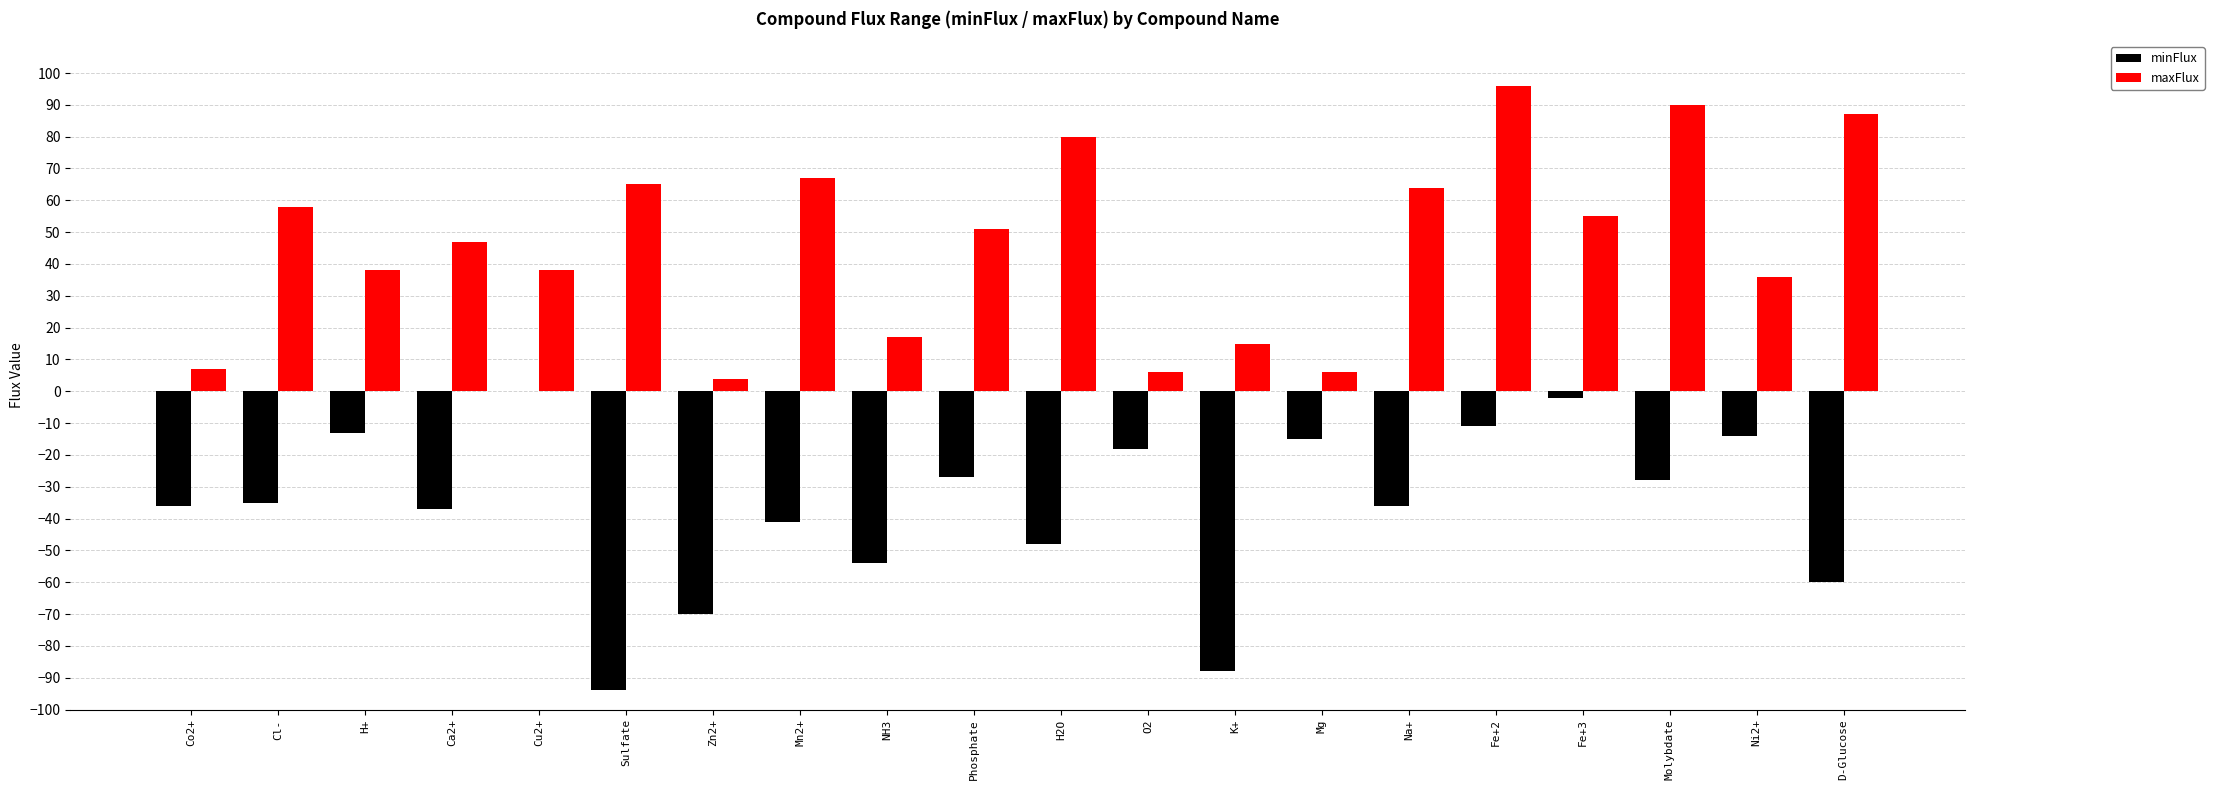

Which series changed the most between Cl- and Zn2+?

maxFlux